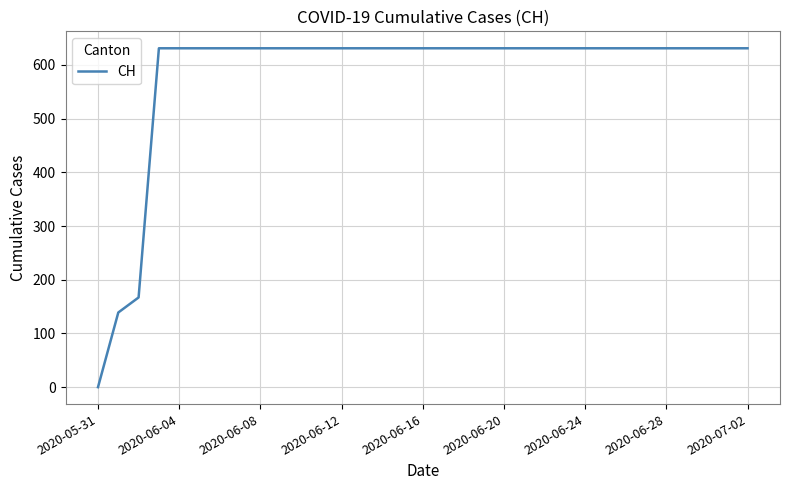

What is the difference between the maximum and minimum values?

631